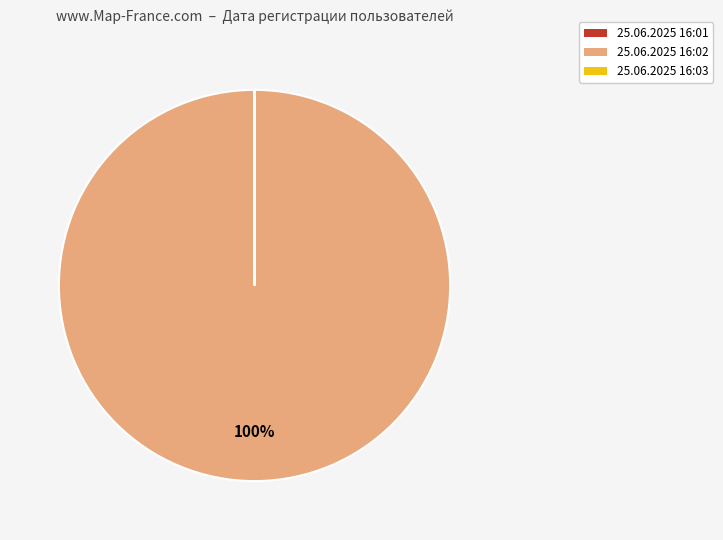

To the nearest percent, what is the average slice percentage?

33%